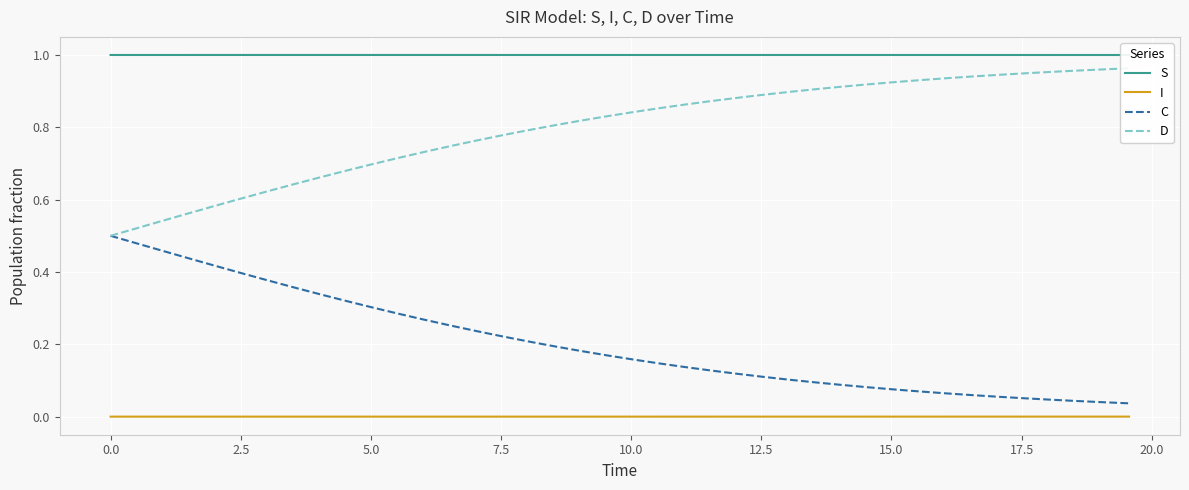

True or false: D and S cross at least once.

False